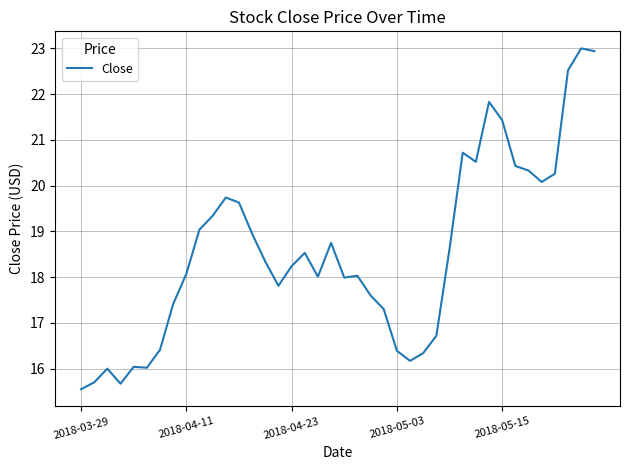

What is the minimum value shown in the chart?

15.6